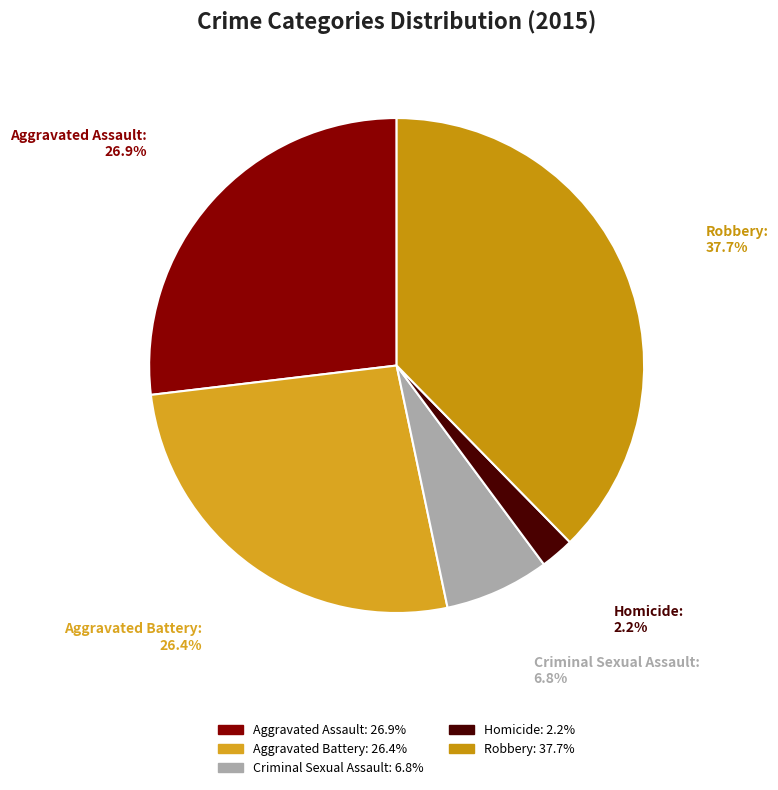

How many slices are in this pie chart?

5